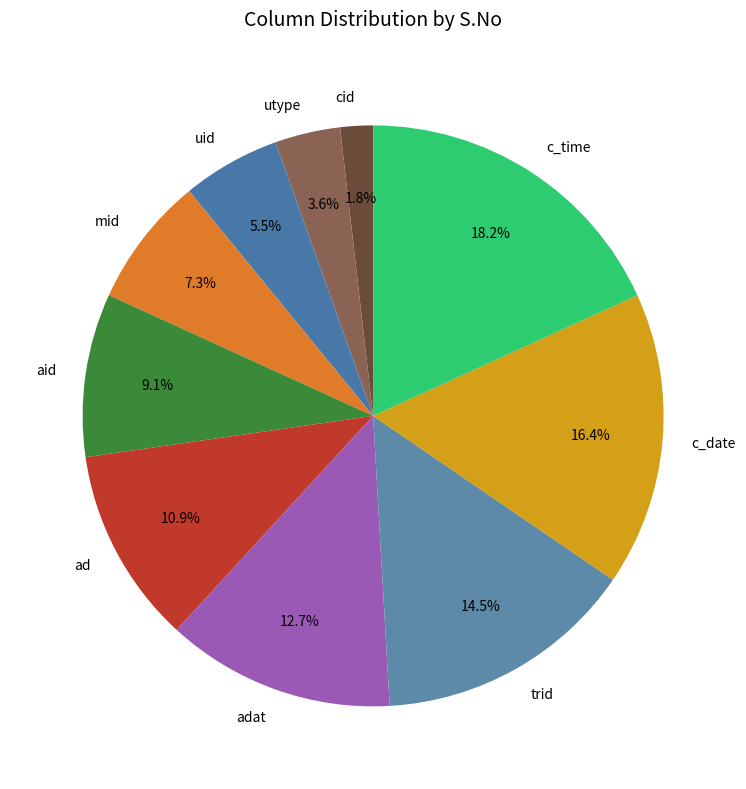

What percentage do cid and aid together represent?

10.9%